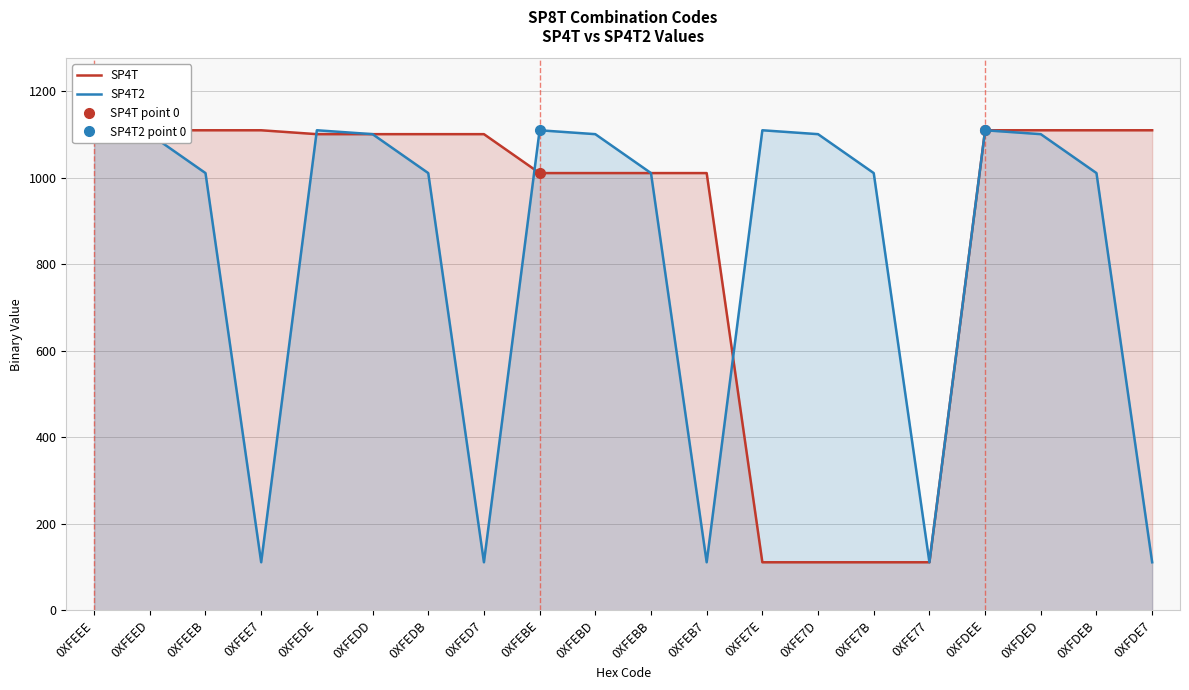

What is the average value of the SP4T2 series?

833